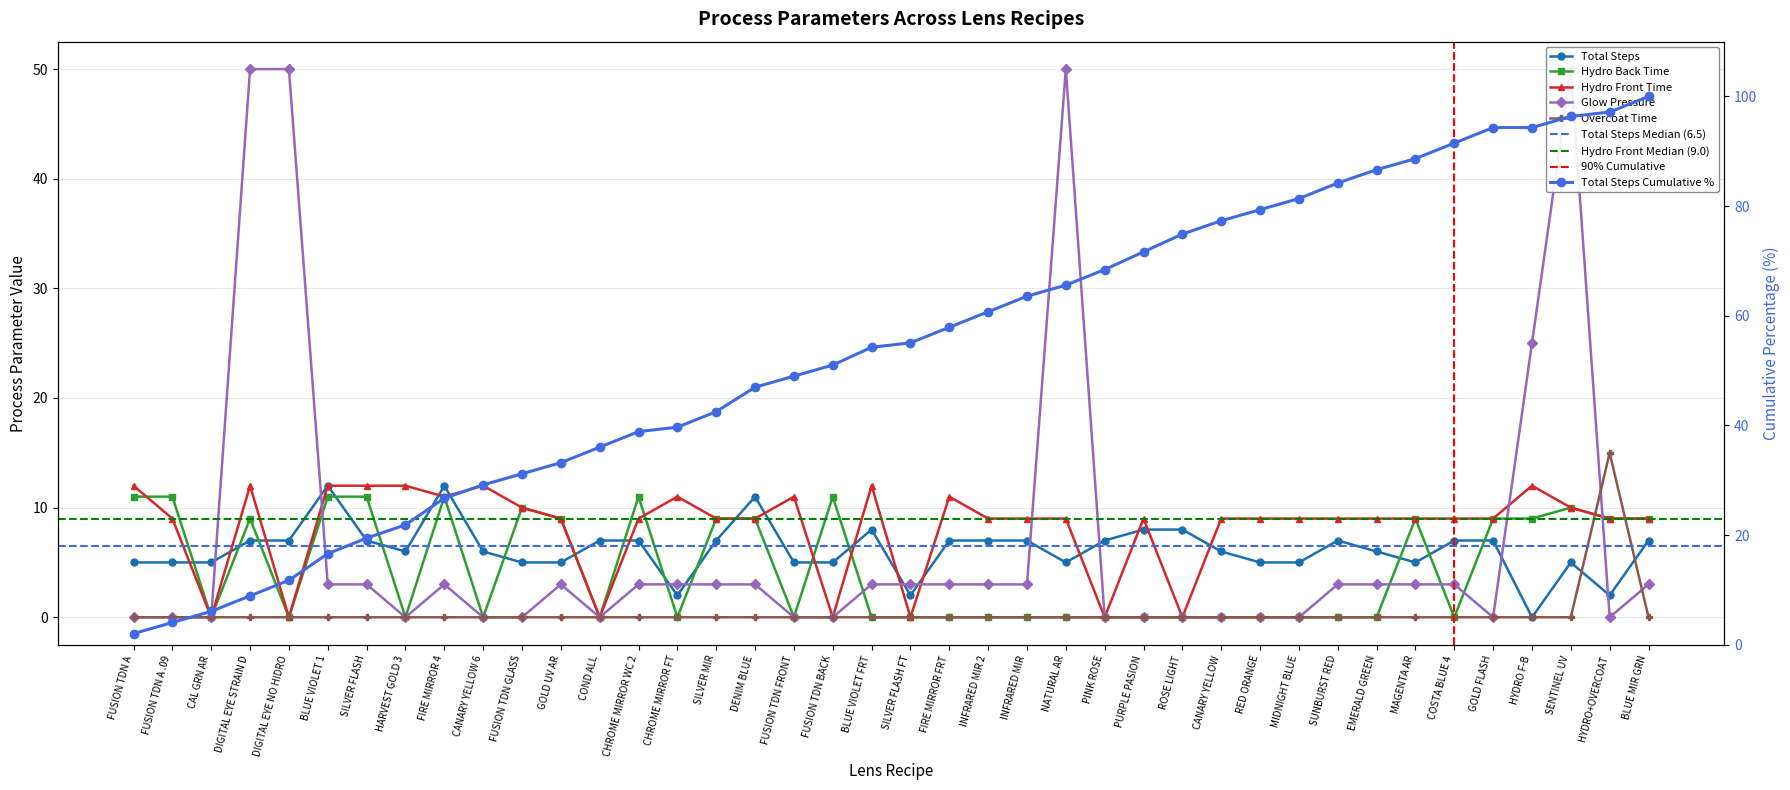

How many data points in Hydro Back Time are above 0?

18